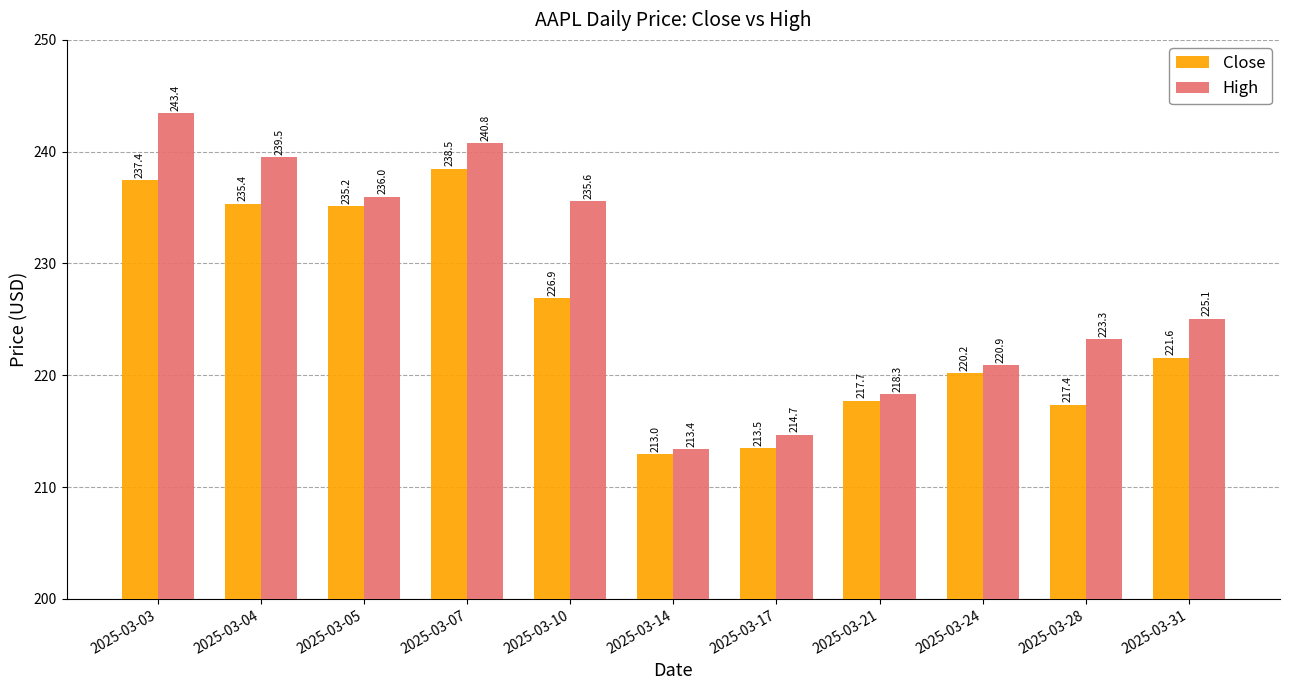

How many groups of bars are there?

11